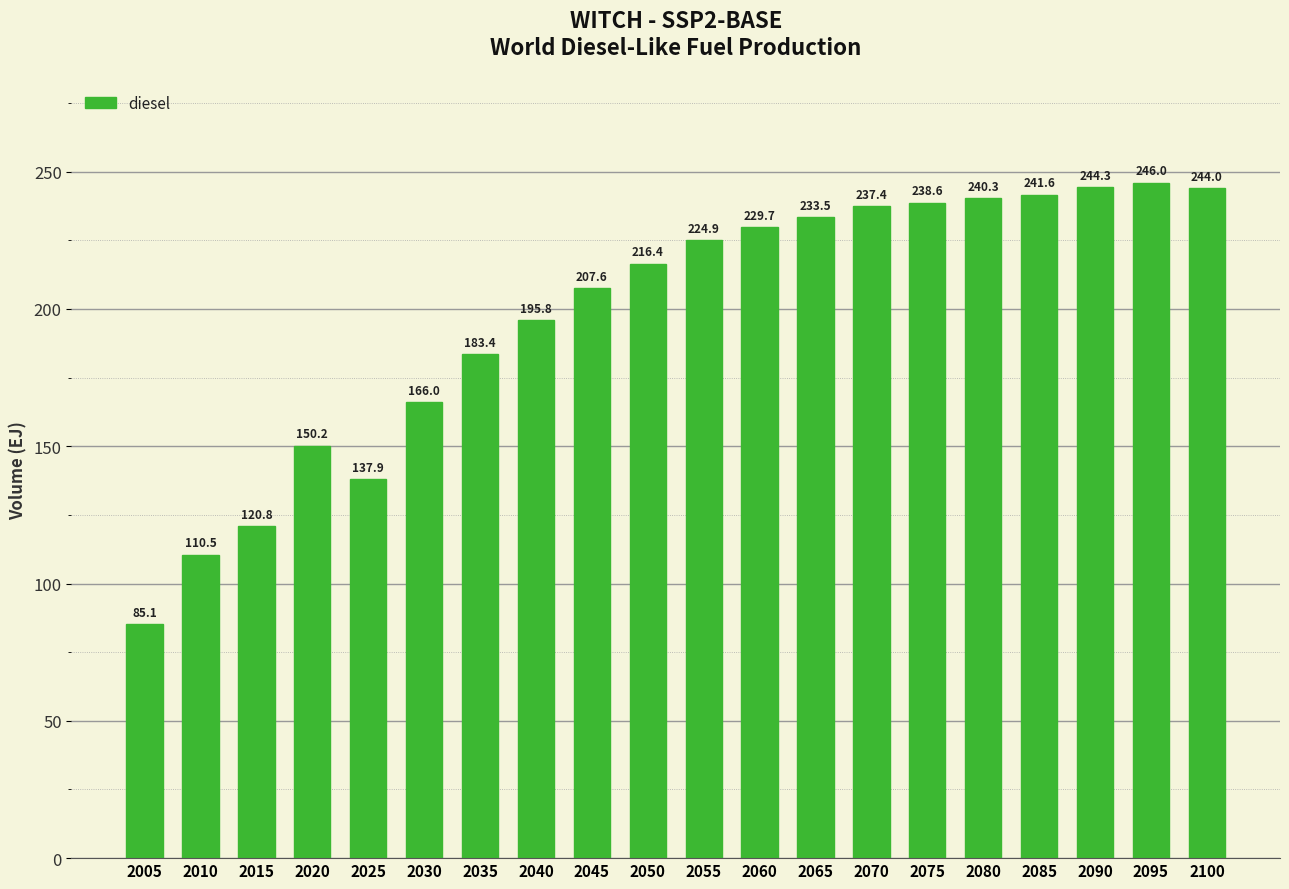

Rank the categories by value from lowest to highest.

2005, 2010, 2015, 2025, 2020, 2030, 2035, 2040, 2045, 2050, 2055, 2060, 2065, 2070, 2075, 2080, 2085, 2100, 2090, 2095